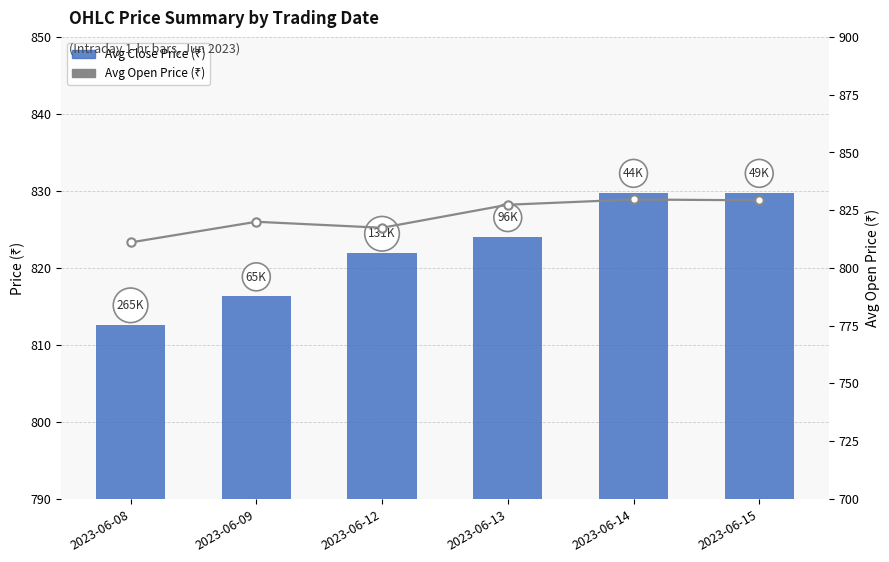

At which category is the sum across all series the highest?

2023-06-14